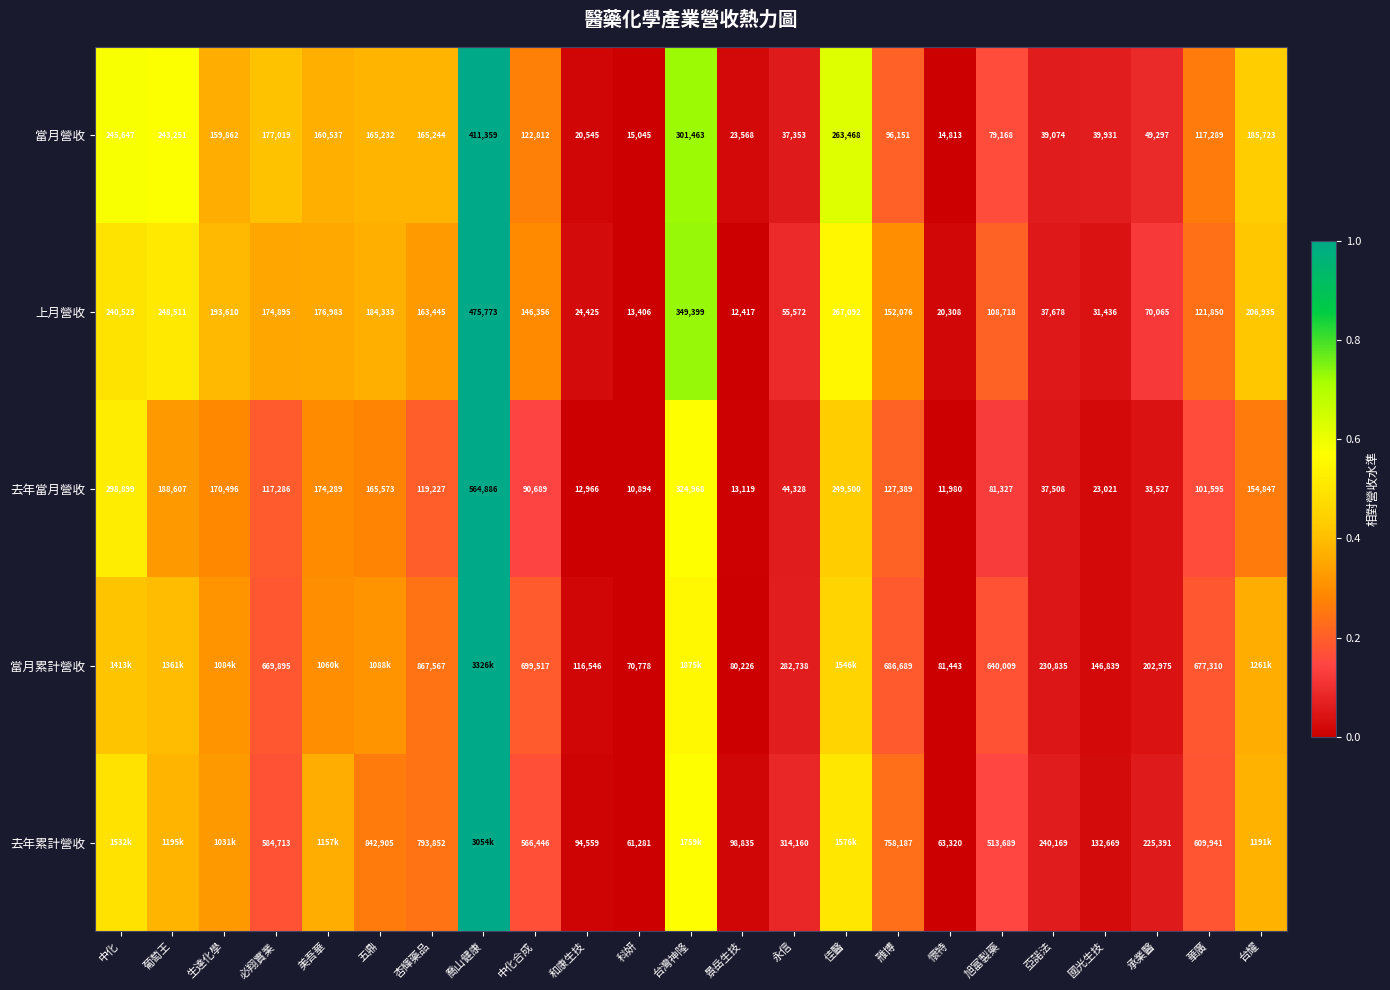

At which label does 上月營收 reach its minimum?

景岳生技